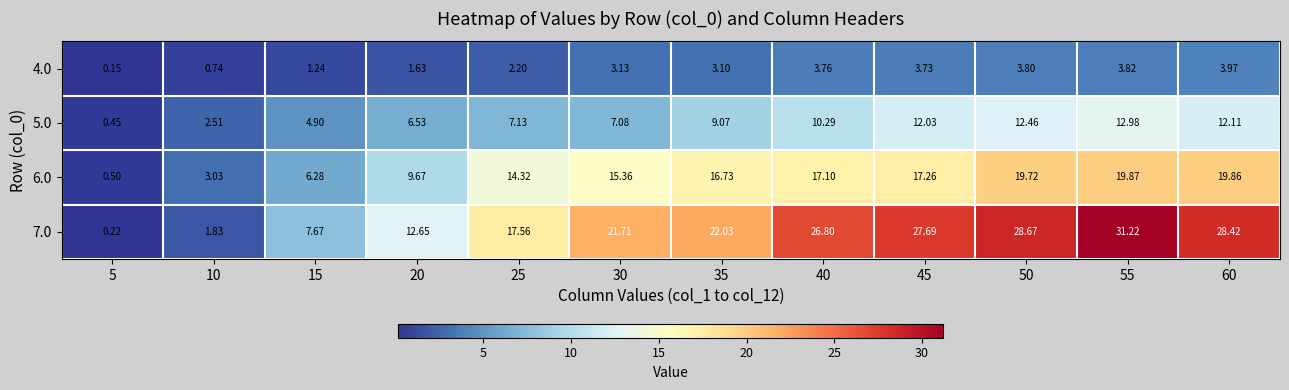

Is the value of 4.0 at 10 greater than the value of 7.0 at 30?

No